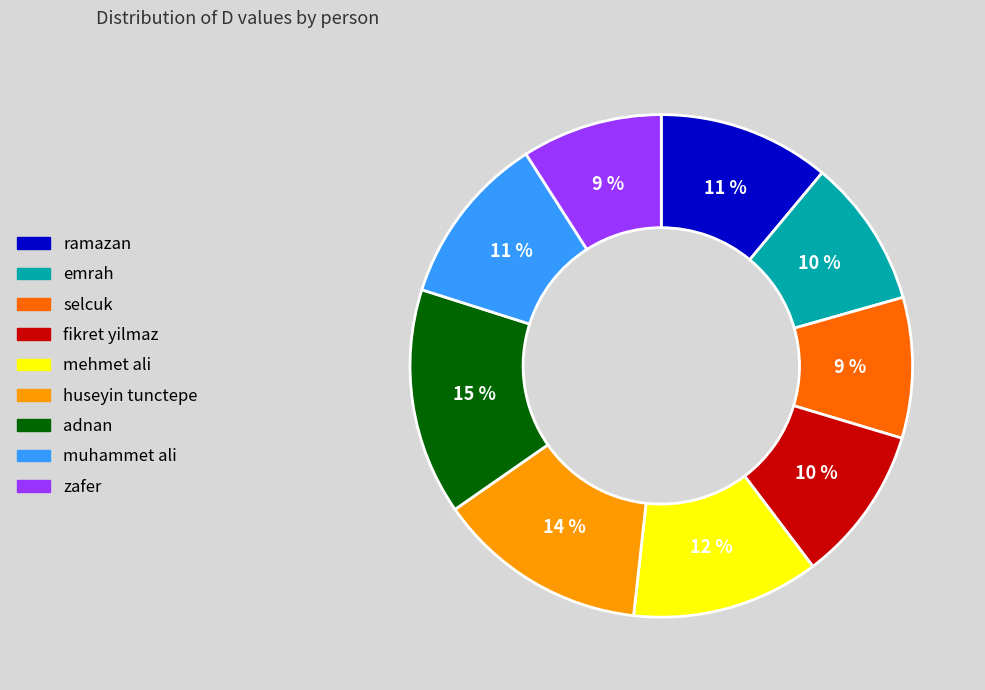

Combined, do emrah and zafer account for over 50%?

No